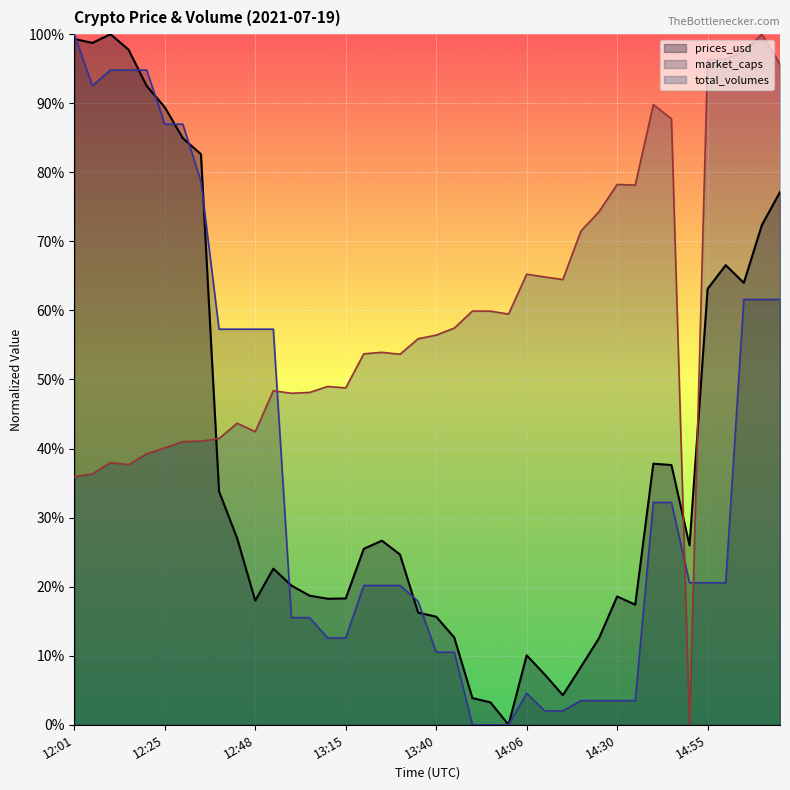

How many lines are shown in the chart?

3